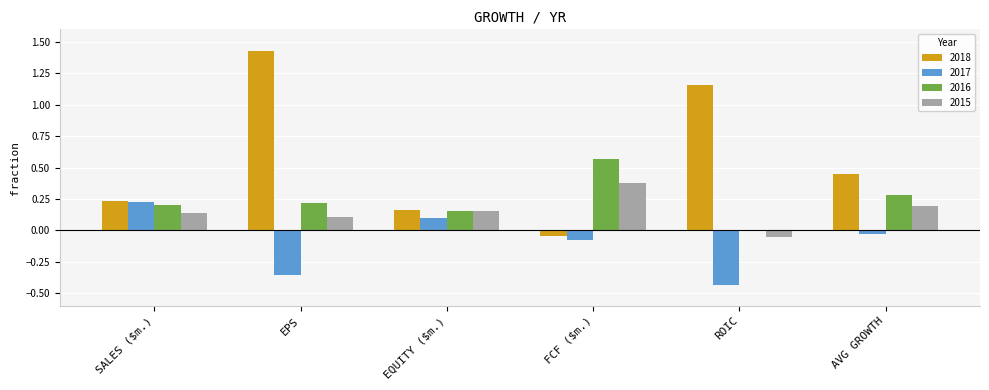

How many values in 2017 are above zero?

2